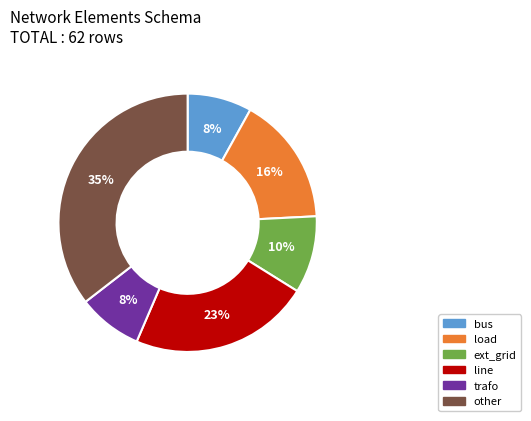

Does load account for over 50% of the chart?

No